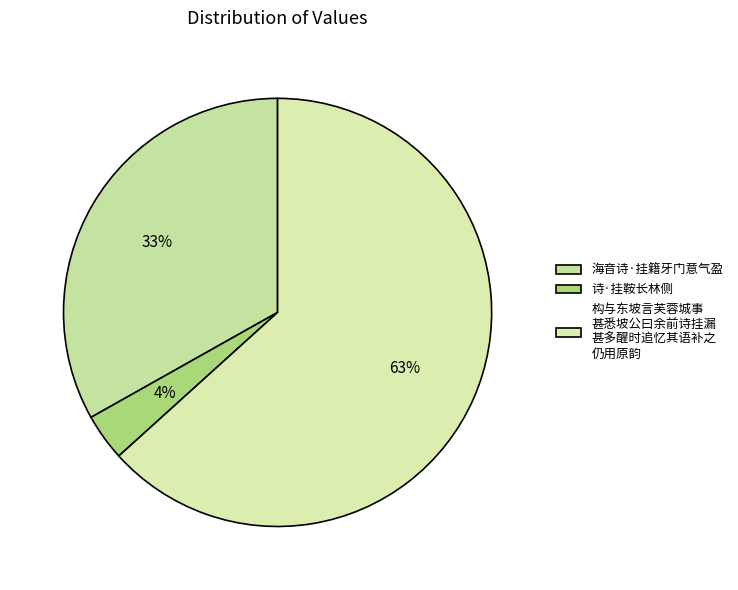

Does 海音诗·挂籍牙门意气盈 account for over 50% of the chart?

No